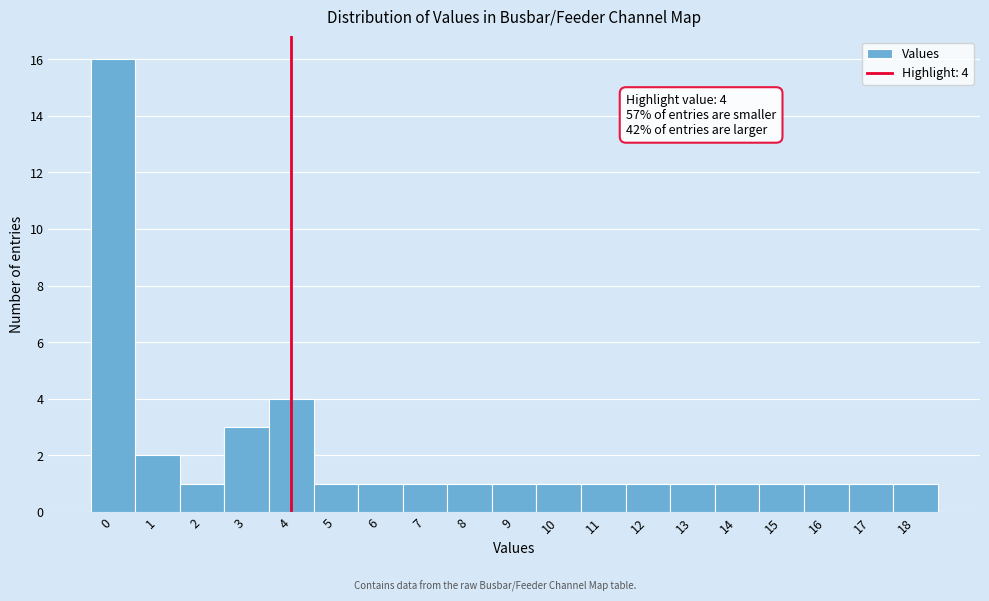

Over which range of the x-axis is the bar tallest?

-0.5 to 0.5